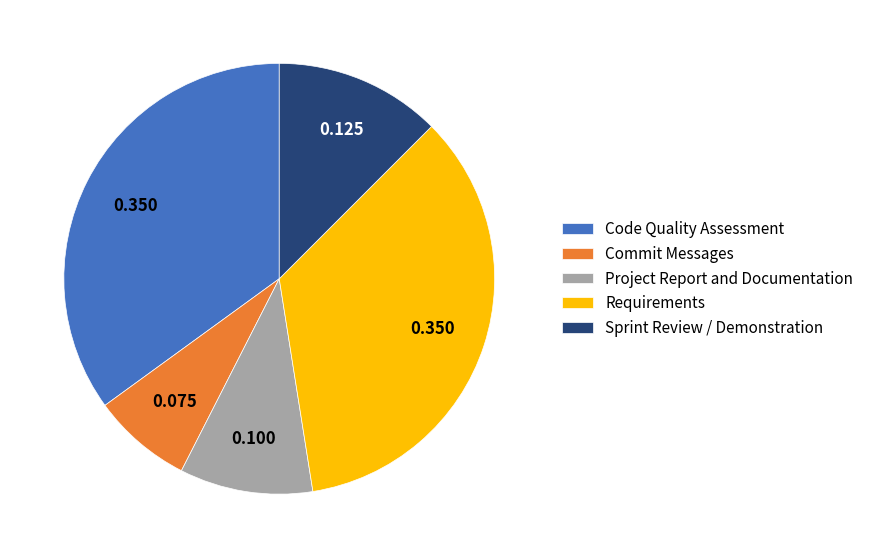

Count the number of slices in the pie.

5